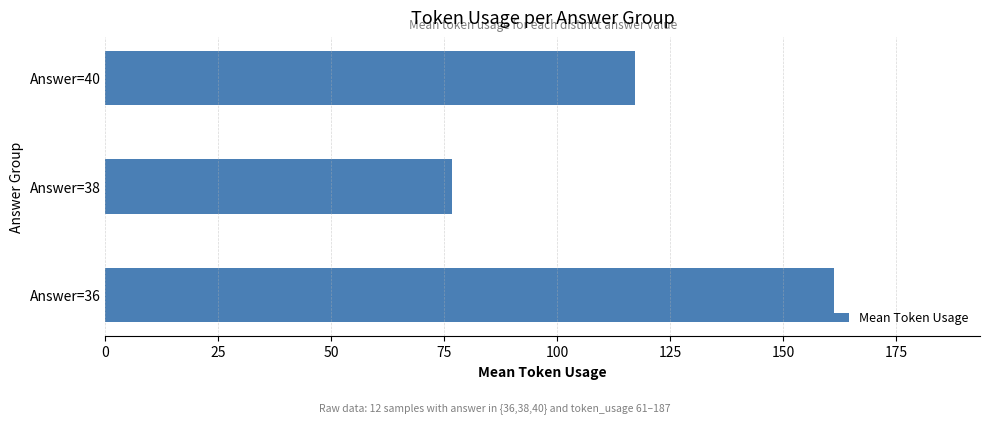

Reading top to bottom, extract all data points from this chart.

Answer=40=117.3	Answer=38=76.7	Answer=36=161.3